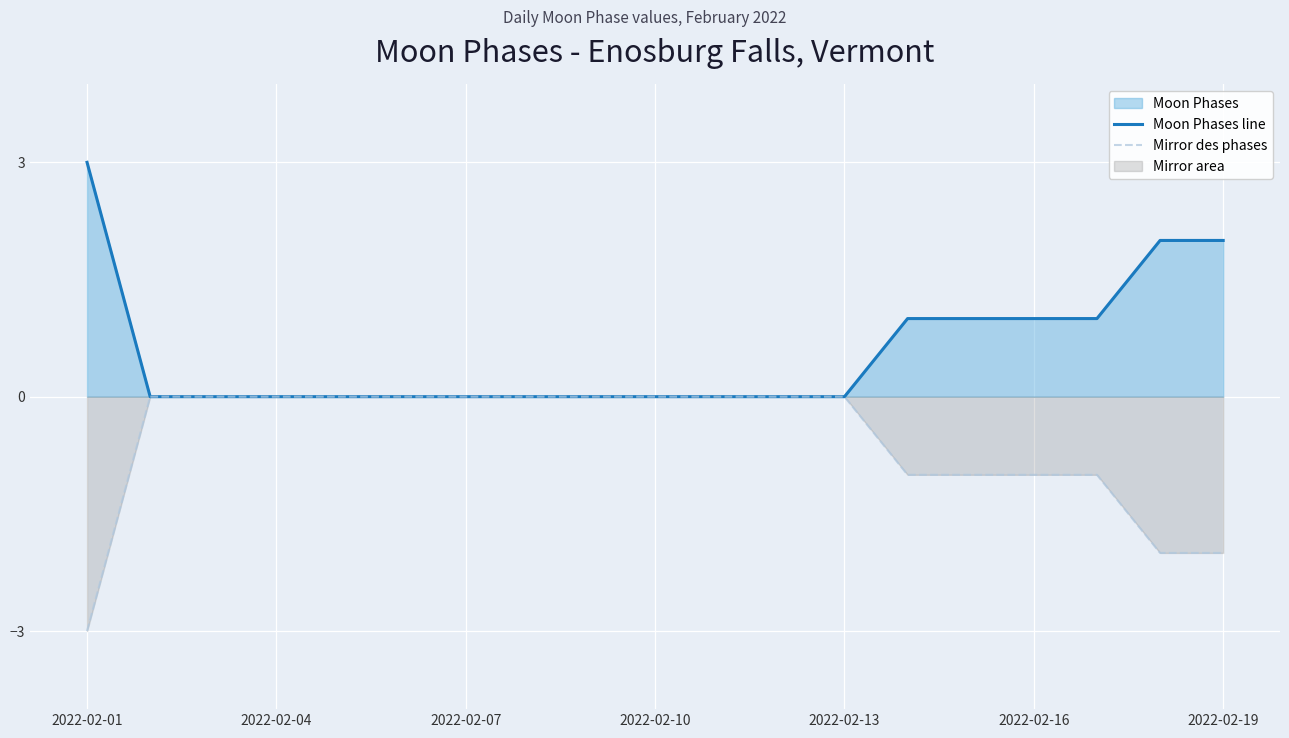

The Mirror des phases series shows -1 at 2022-02-19. True or false?

False